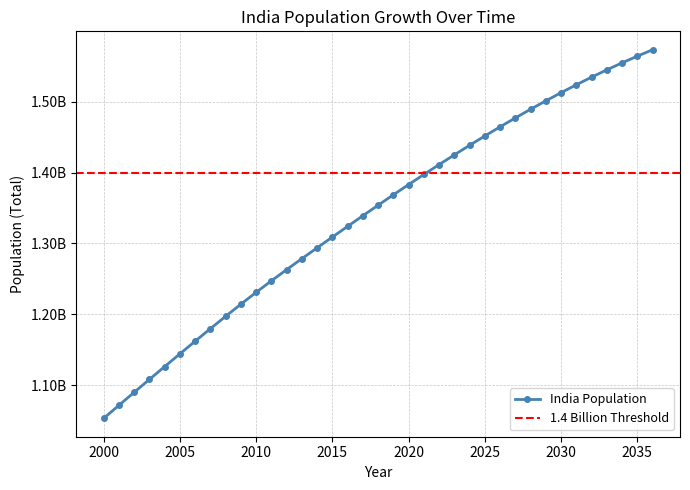

Where is the data nearest to the value 1313316456?

2015